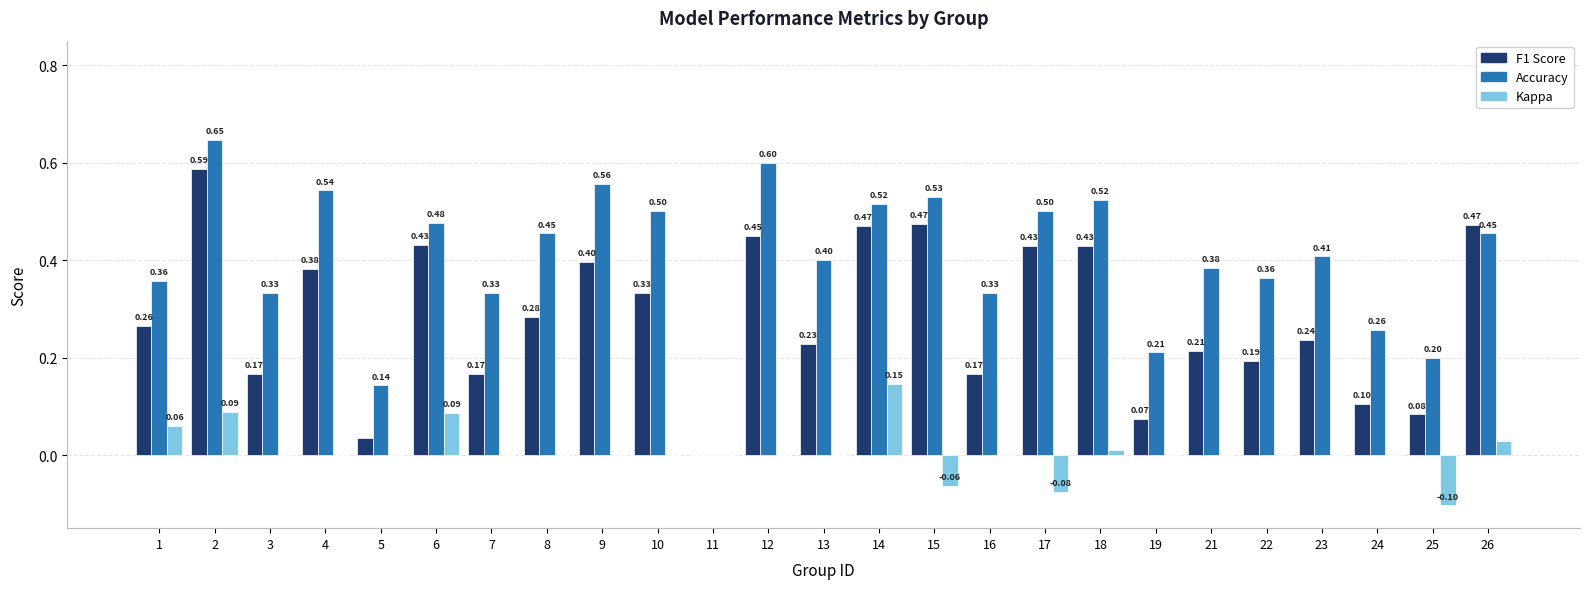

What is the total value across all series at 22?

0.6